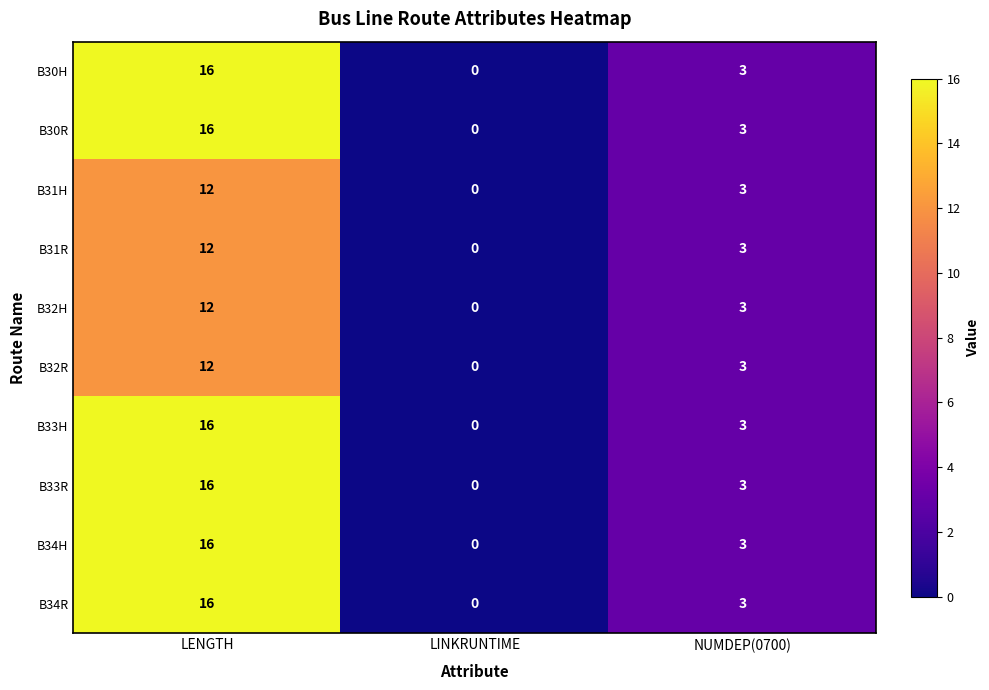

At which label does B34H reach its peak?

LENGTH